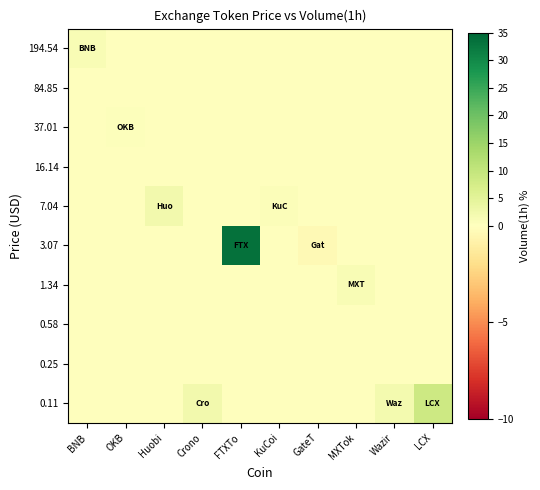

Which has a higher value, LCX or MXTok?

LCX